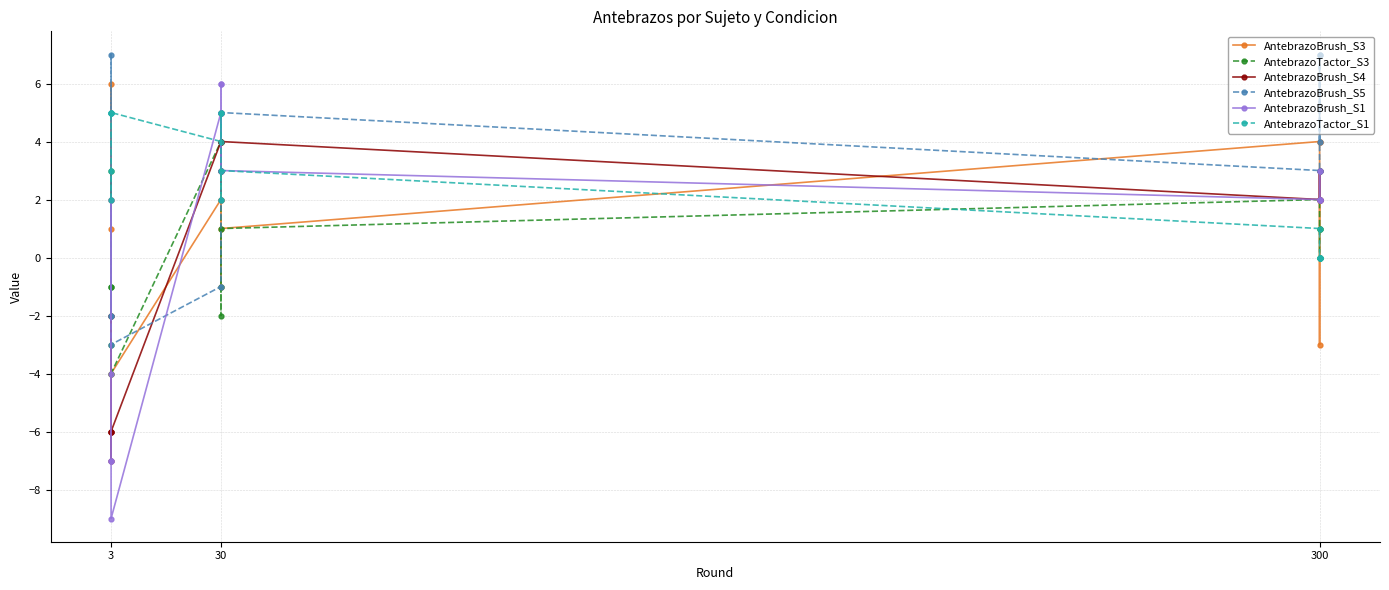

How many lines are shown in the chart?

6